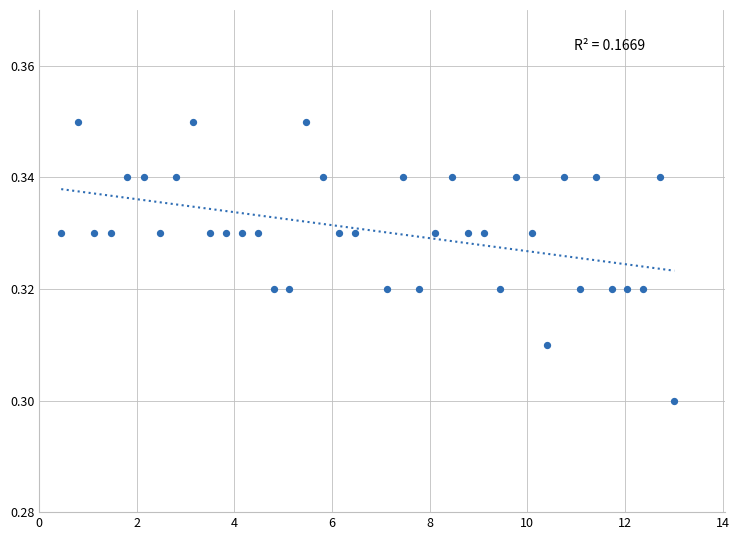

What is the range of X values (max minus min)?

12.6